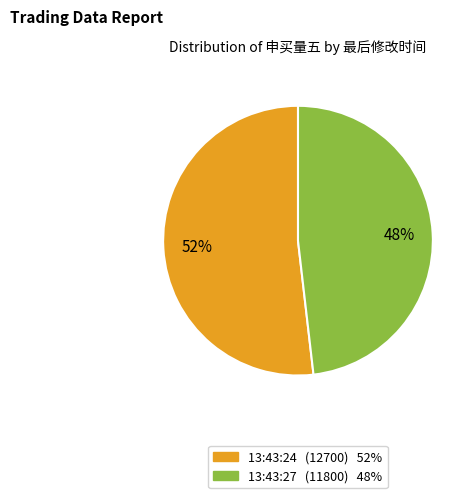

What is the largest slice in the pie chart?

13:43:24